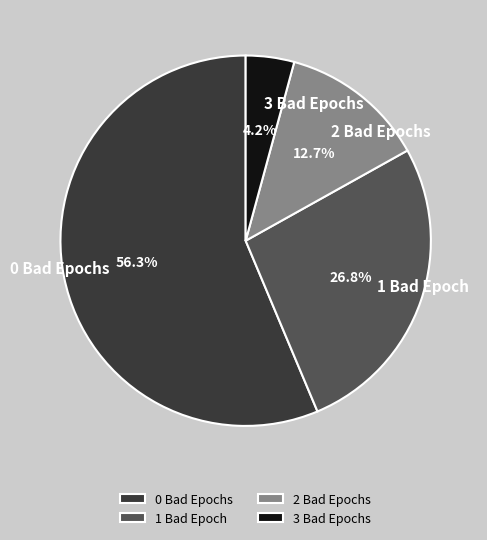

Between 1 and 3, which is larger?

1